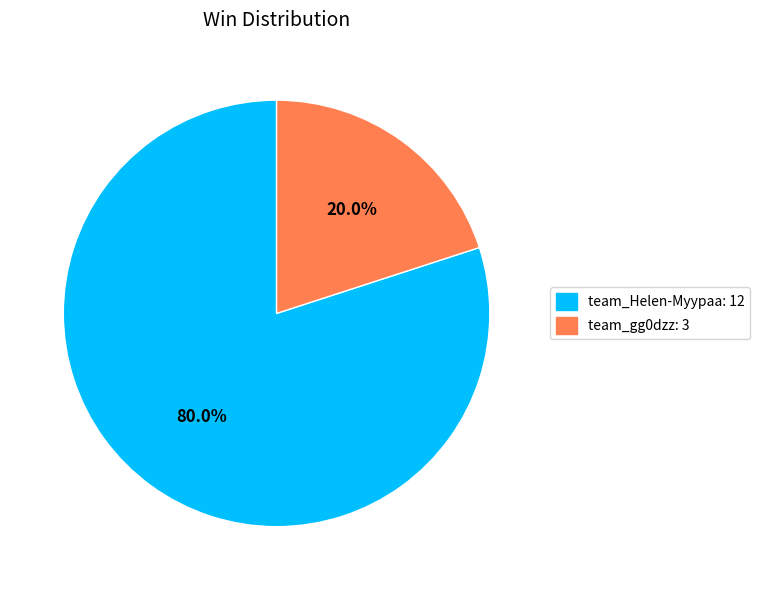

Does team_Helen-Myypaa represent more than half of the total?

Yes